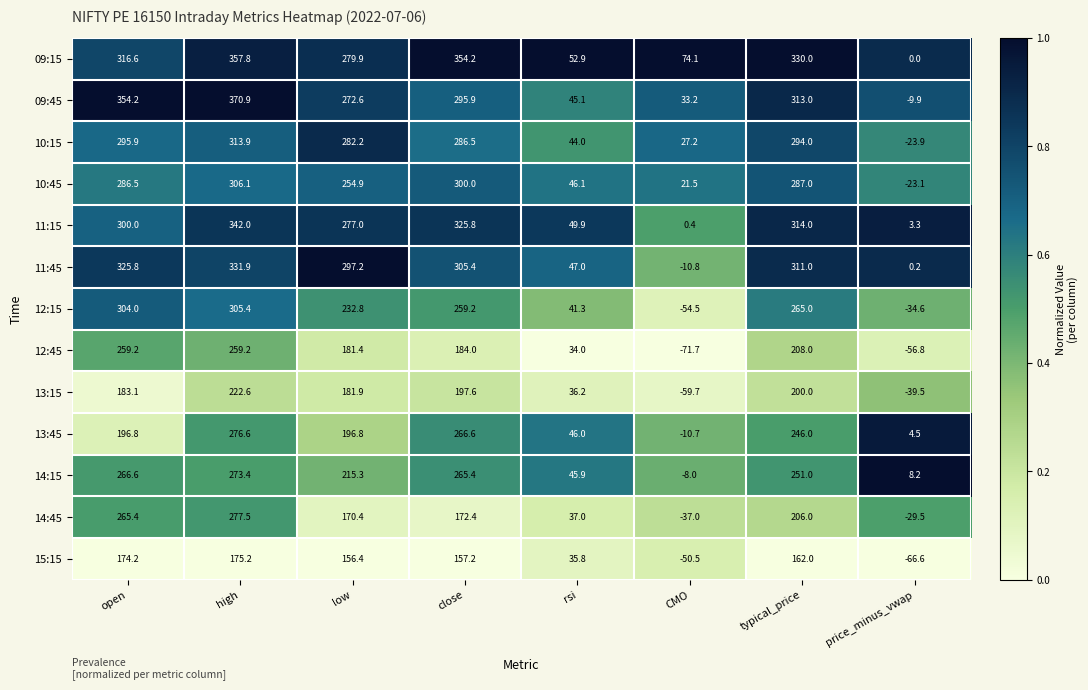

What is the average value of the 11:15 series?

201.6